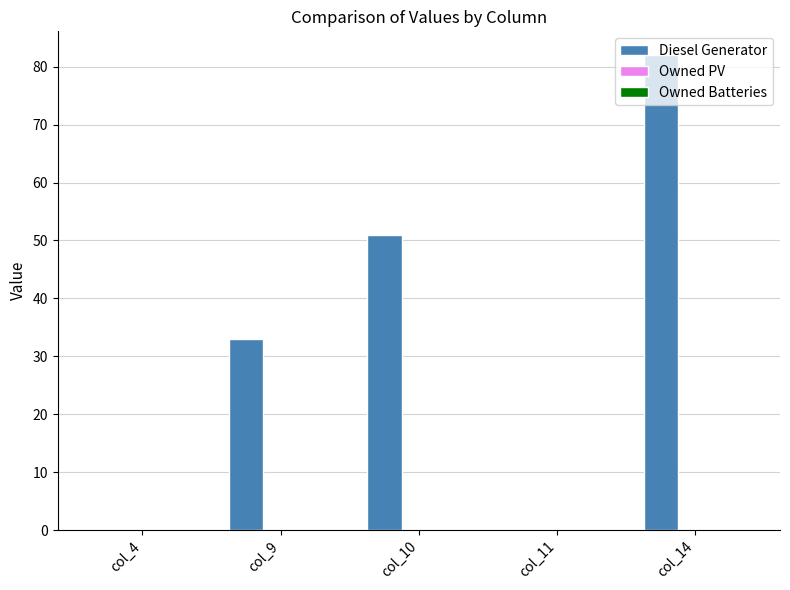

How many categories are shown in the chart?

5